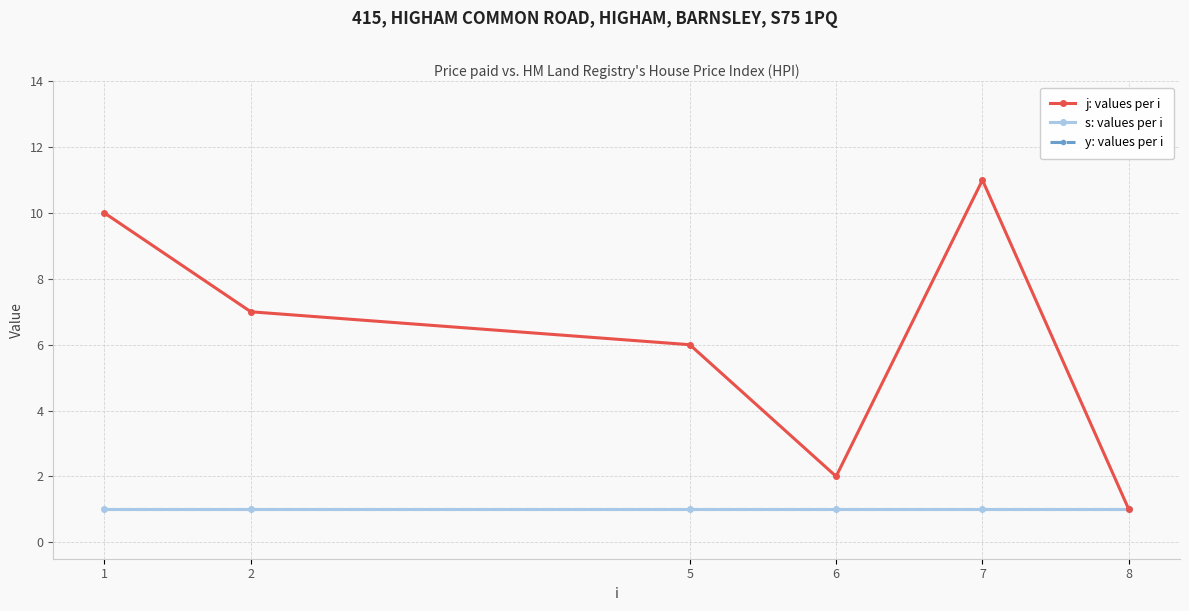

Does the chart have visible grid lines?

Yes